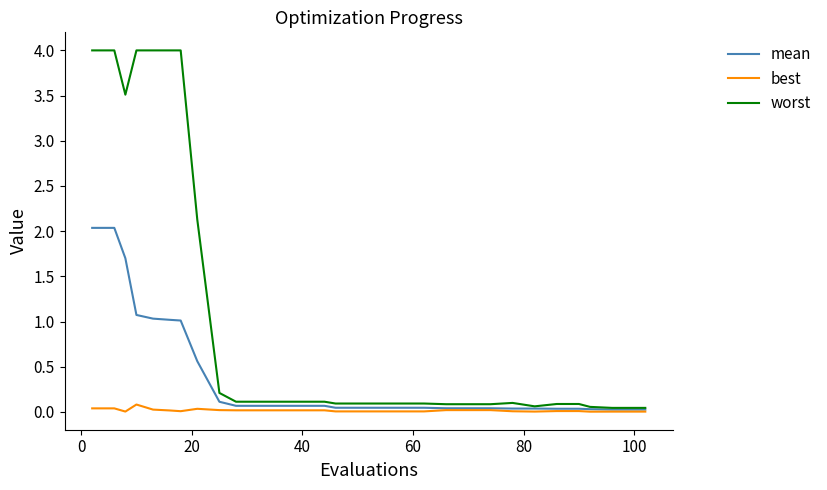

Which series has the largest total across all categories?

worst